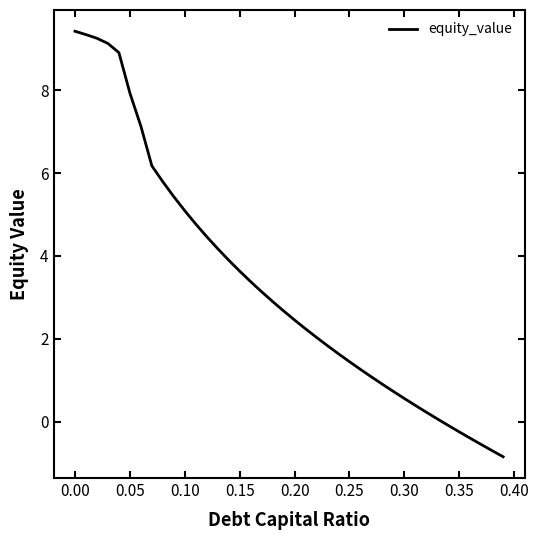

What is the minimum value shown in the chart?

-0.9